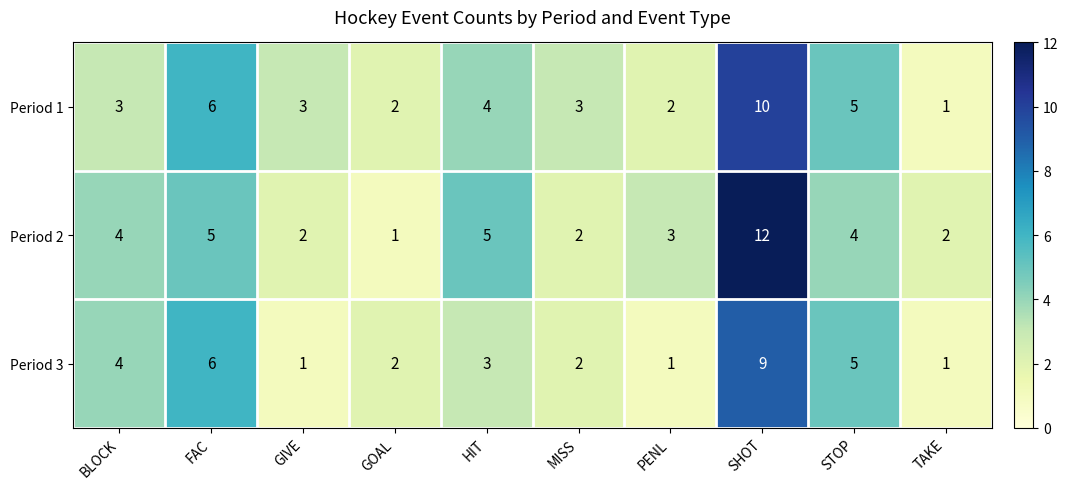

What is the difference between the maximum and minimum values in the Period 2 series?

11